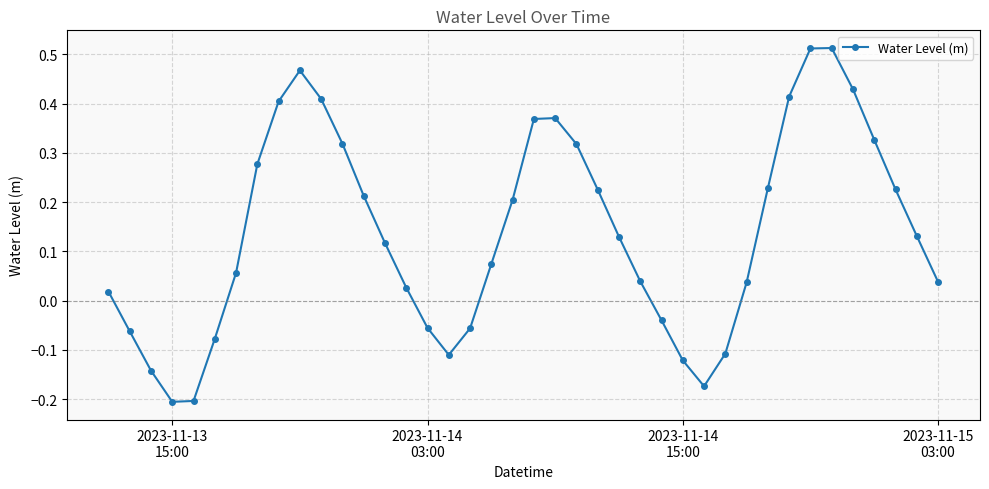

What is the difference between the maximum and minimum values?

0.7